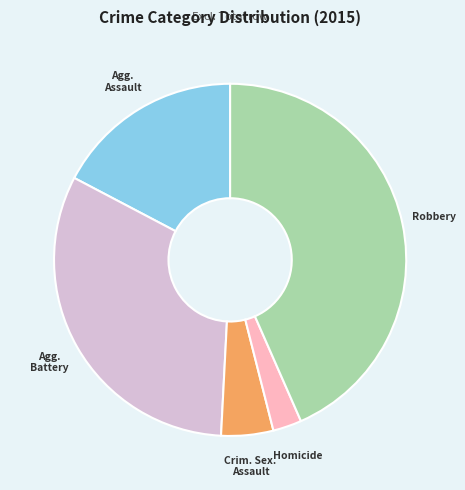

Is there any slice that represents more than half of the pie?

No